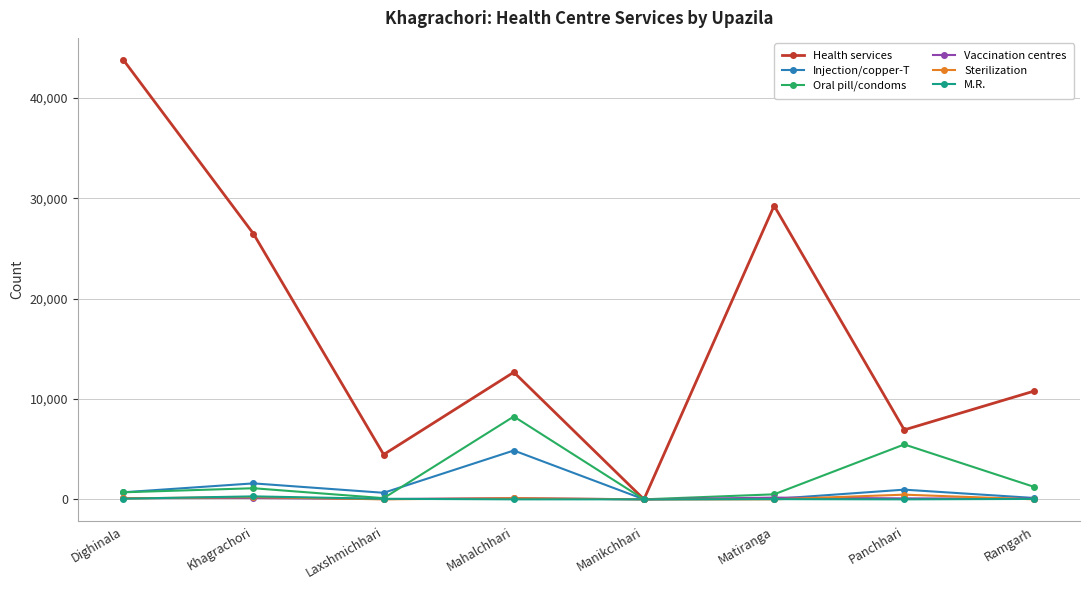

What is the spread (max minus min) of values at Laxshmichhari?

4466